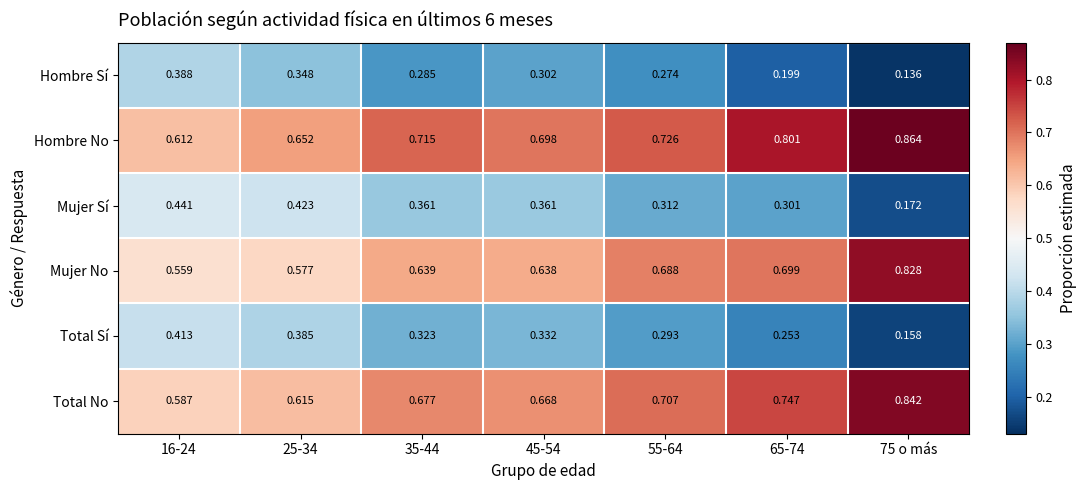

List the series in order of their peak value, lowest first.

Hombre Sí, Total Sí, Mujer Sí, Mujer No, Total No, Hombre No